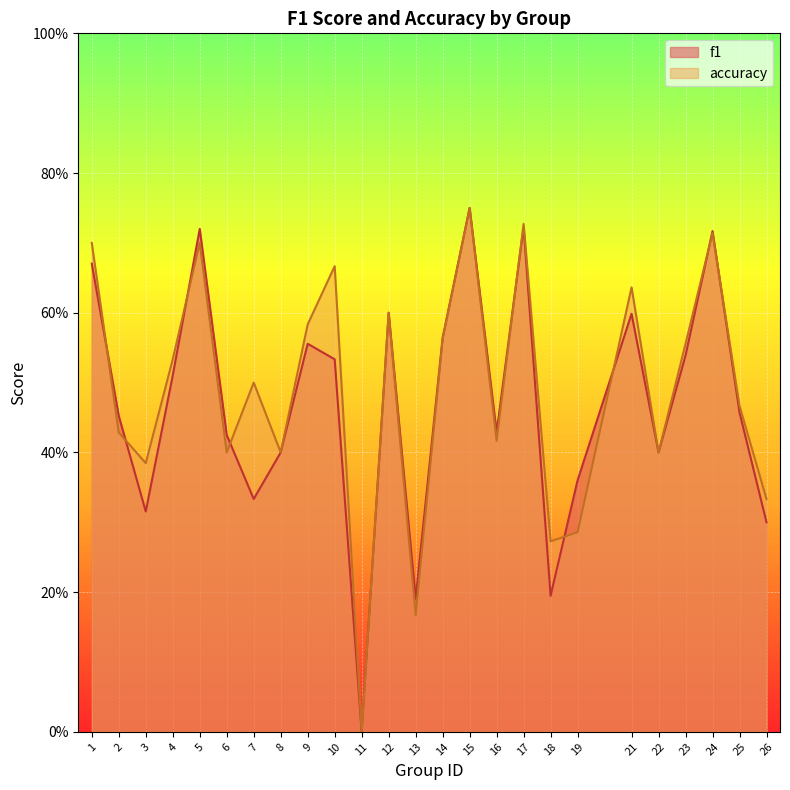

Is it true that accuracy equals 0.7 at 3?

False